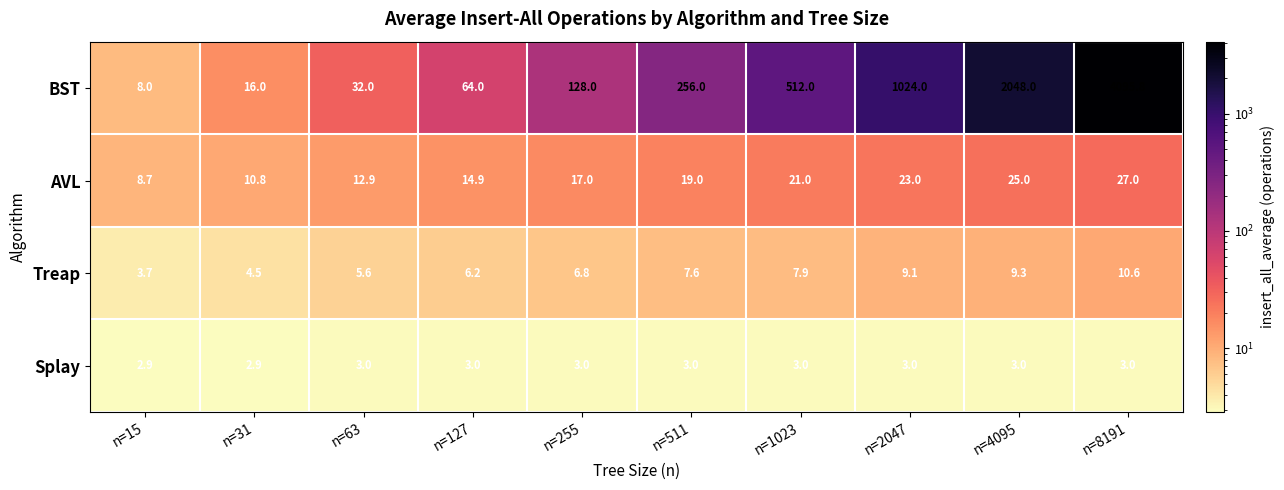

What is the average value of the Splay series?

3.0